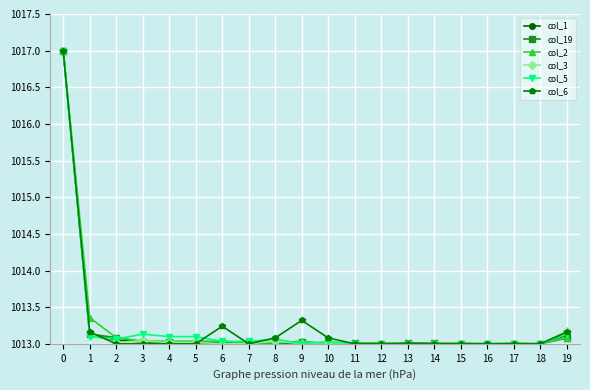

What is the total value across all series at 14?

6078.0